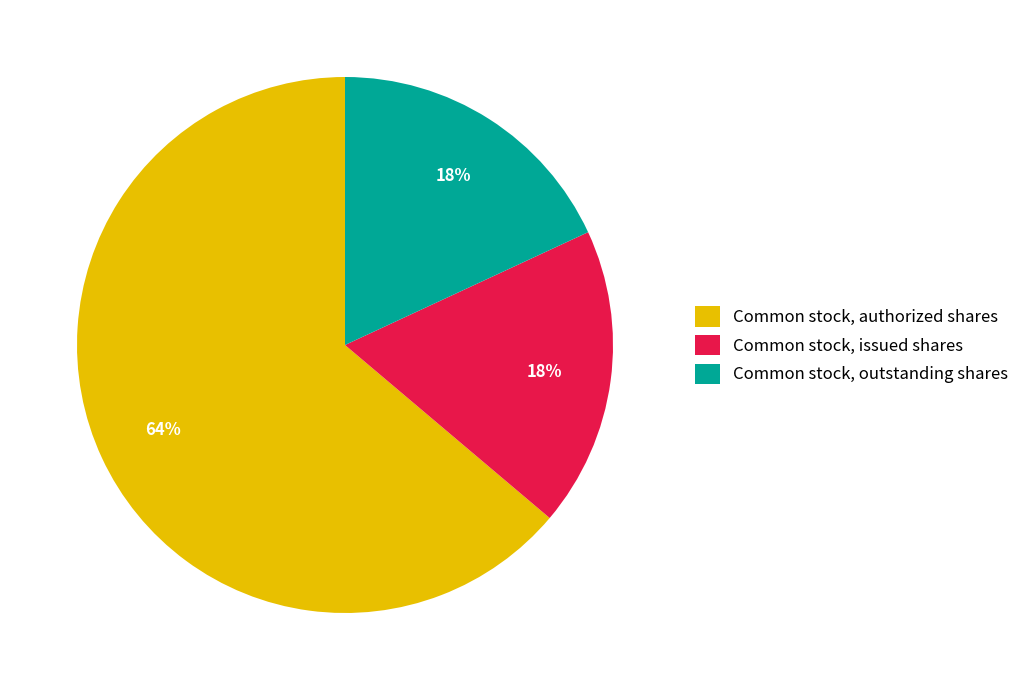

Which category has the biggest portion of the pie?

Common stock, authorized shares